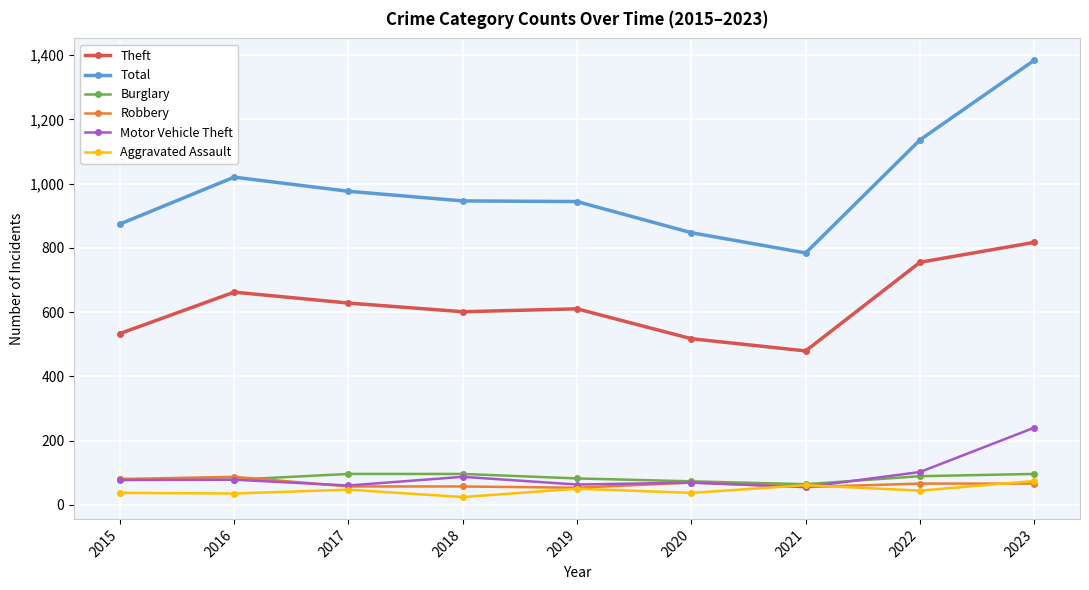

How many lines are shown in the chart?

6